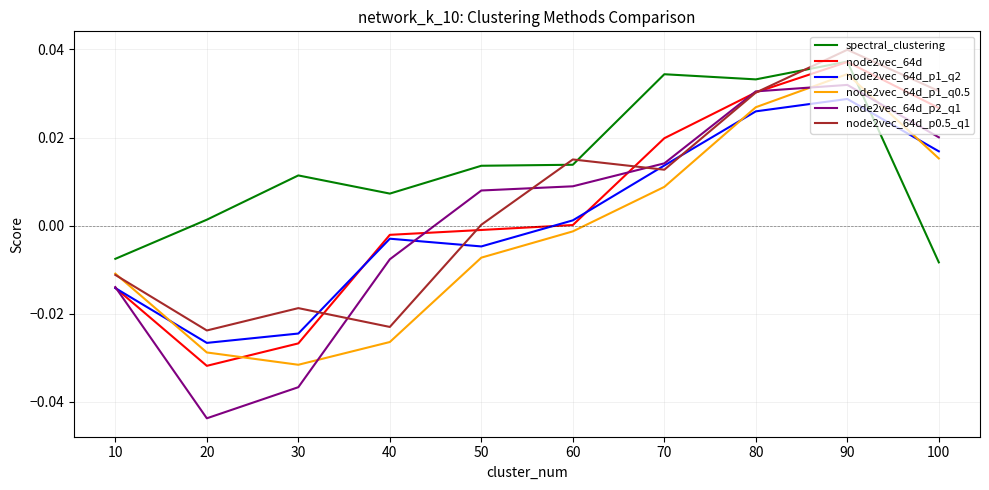

The node2vec_64d series shows 0.0 at 70. True or false?

True